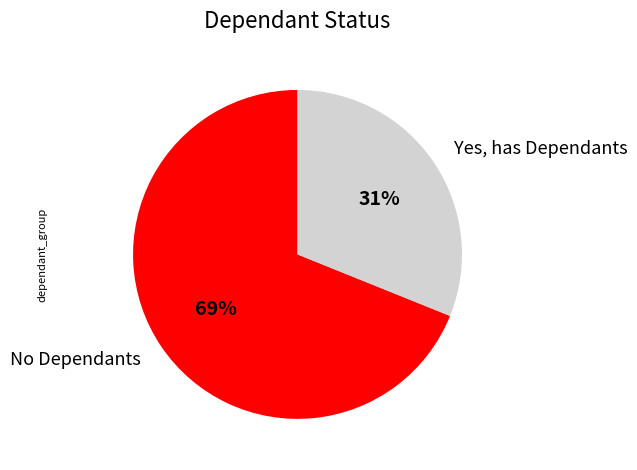

To the nearest percent, what portion does No Dependants represent?

69%